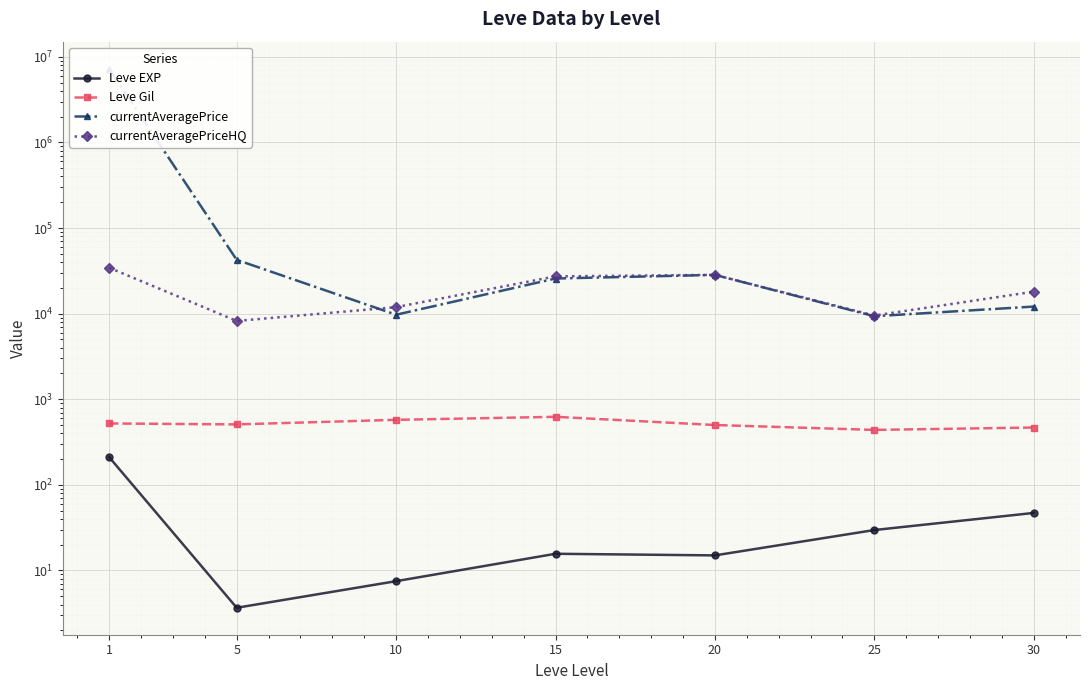

Where is the first local maximum for Leve EXP?

15